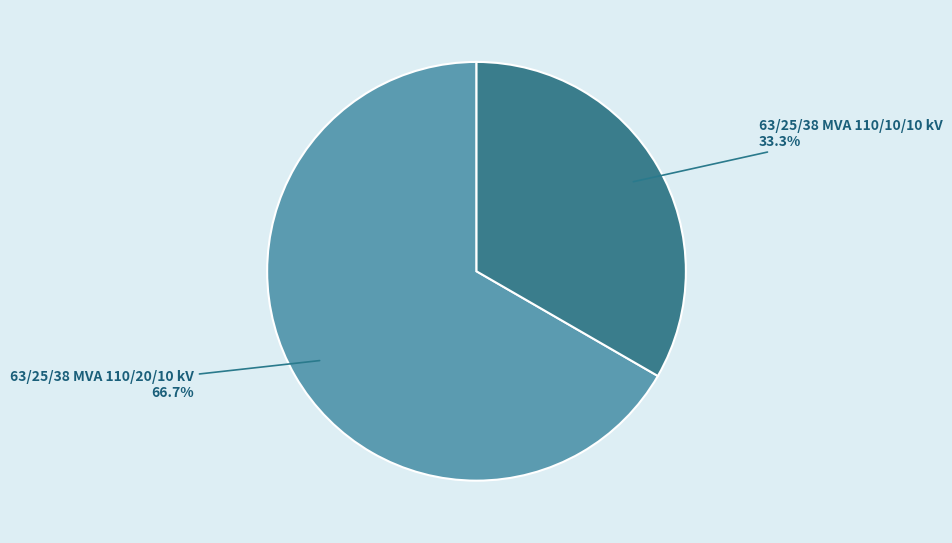

What is the total percentage of 63/25/38 MVA 110/10/10 kV and 63/25/38 MVA 110/20/10 kV?

100.0%